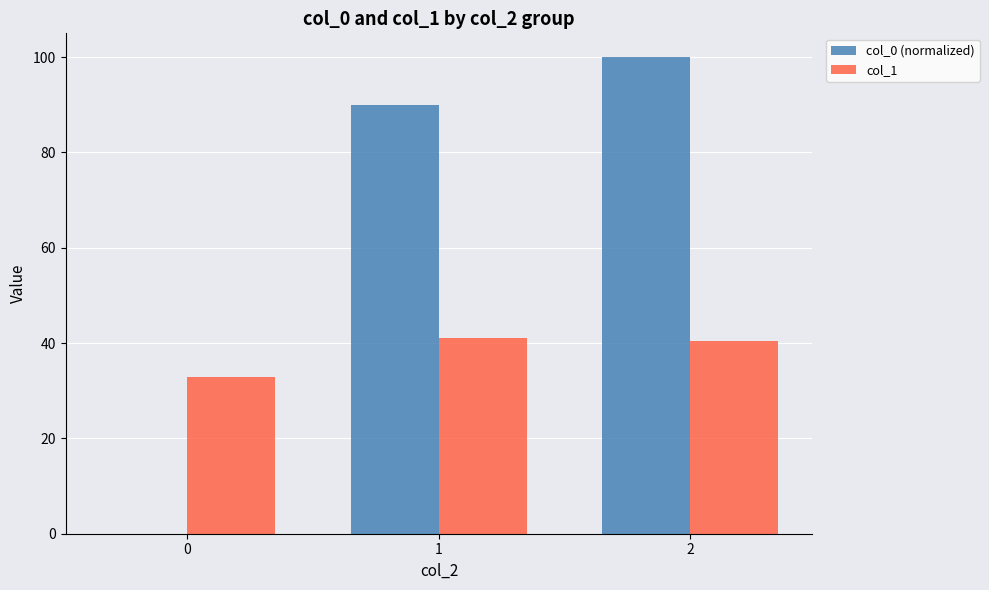

Count the col_0 (normalized) values in the range 0 to 100.

3